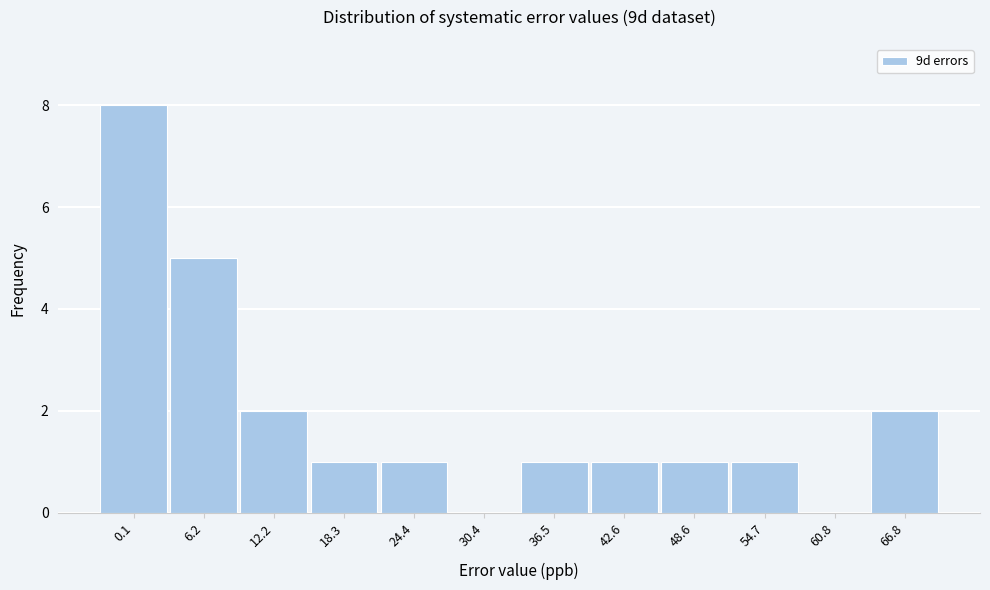

Reading left to right, extract all data points from this chart.

0.1=8	6.2=5	12.2=2	18.3=1	24.4=1	30.4=0	36.5=1	42.6=1	48.6=1	54.7=1	60.8=0	66.8=2